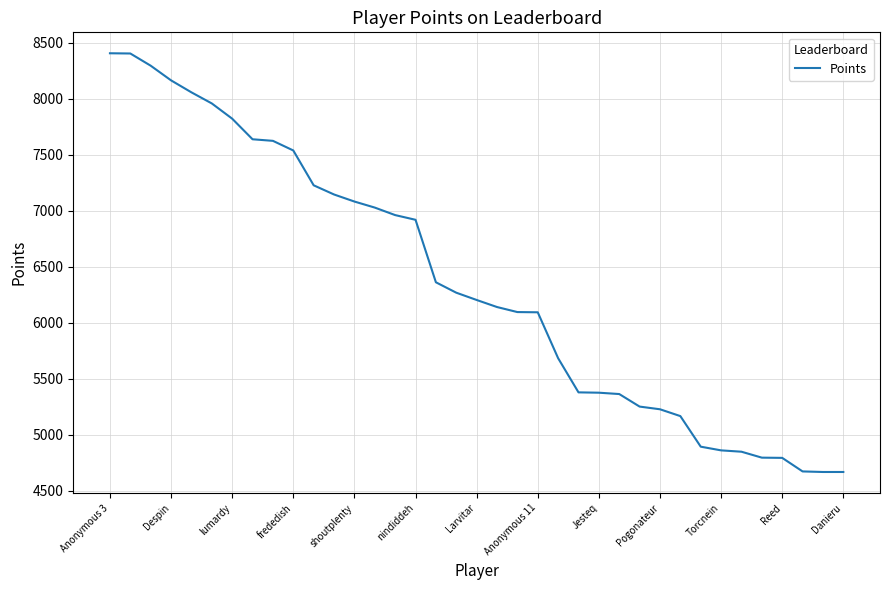

What is the difference between the maximum and minimum values?

3739